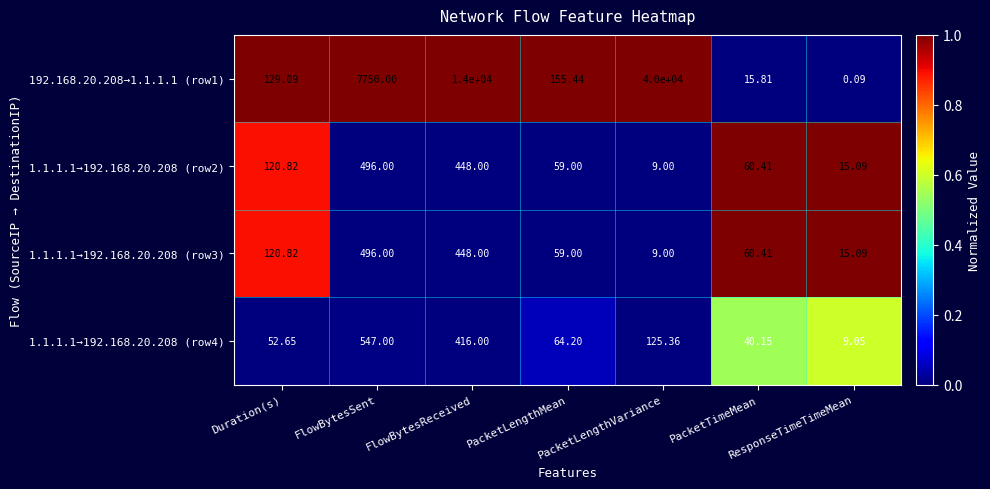

Which series has the largest range (max minus min)?

192.168.20.208→1.1.1.1 (row1)